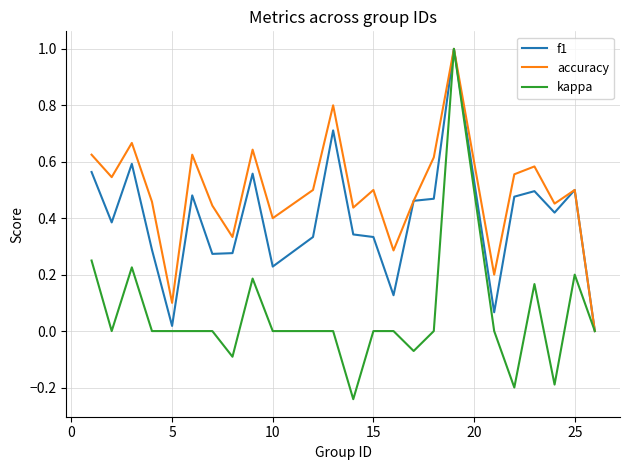

How many lines are shown in the chart?

3